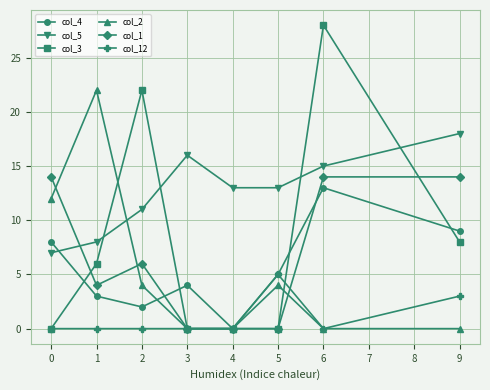

What is the greatest value displayed?

28